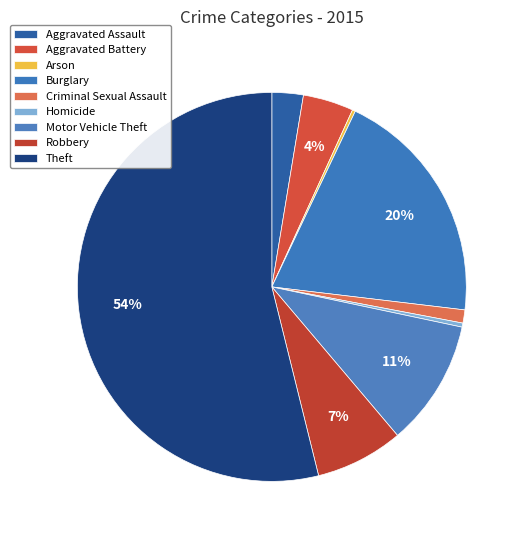

What is the largest slice in the pie chart?

Theft